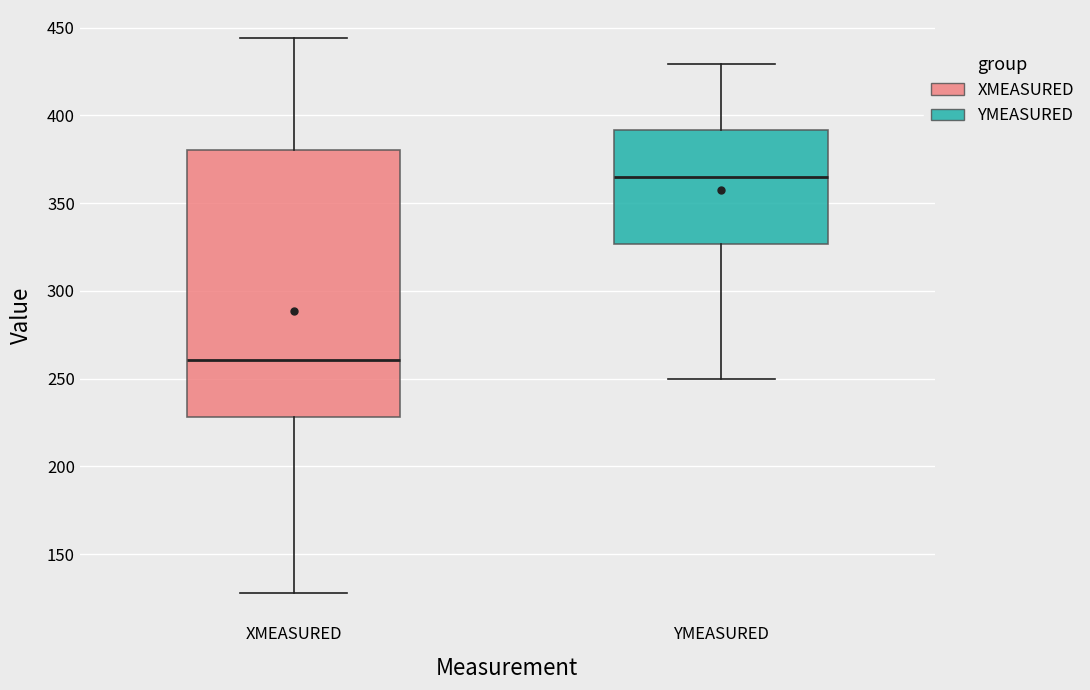

Which box is the tallest, from its lower edge to its upper edge?

XMEASURED